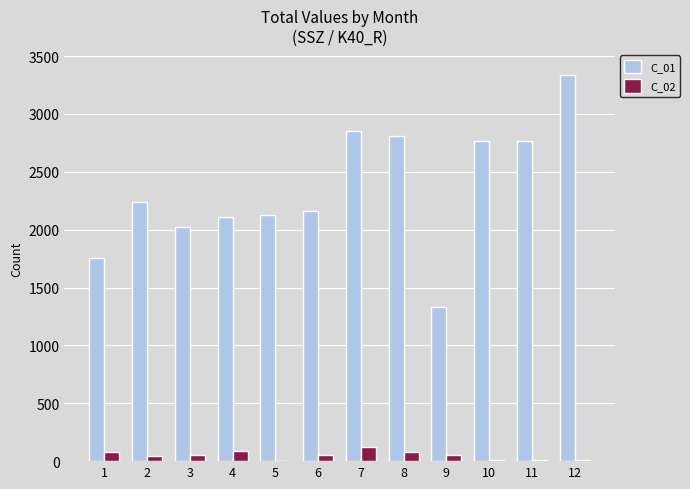

At which category is the sum across all series the highest?

12